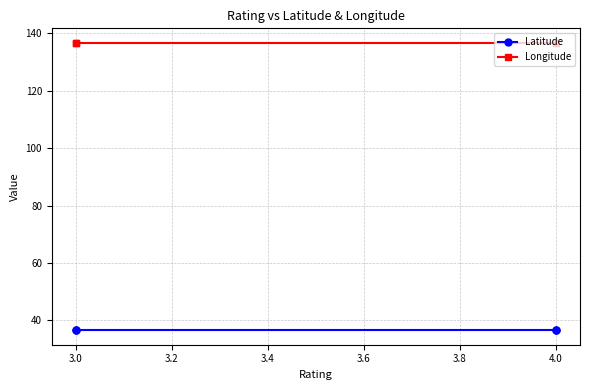

True or false: Longitude and Latitude cross at least once.

False